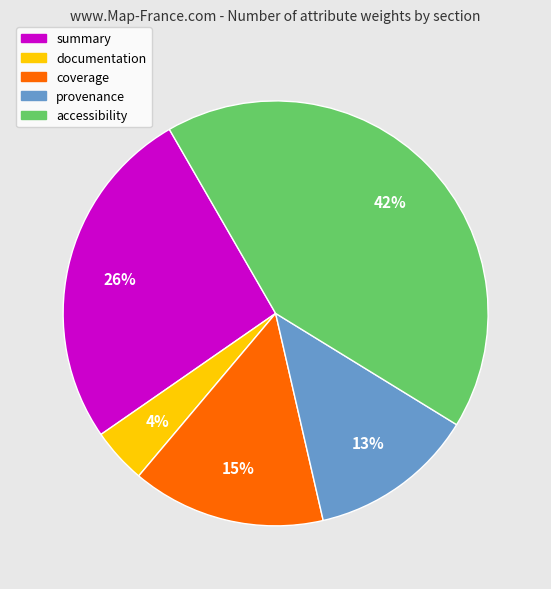

Between accessibility and provenance, which is larger?

accessibility